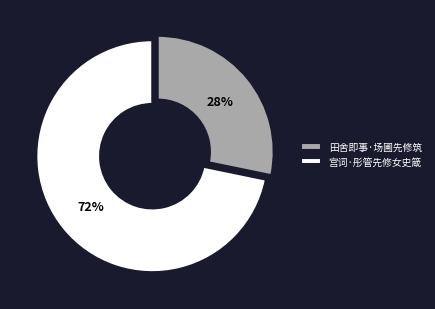

To the nearest percent, what portion does 宫词·彤管先修女史箴 represent?

72%